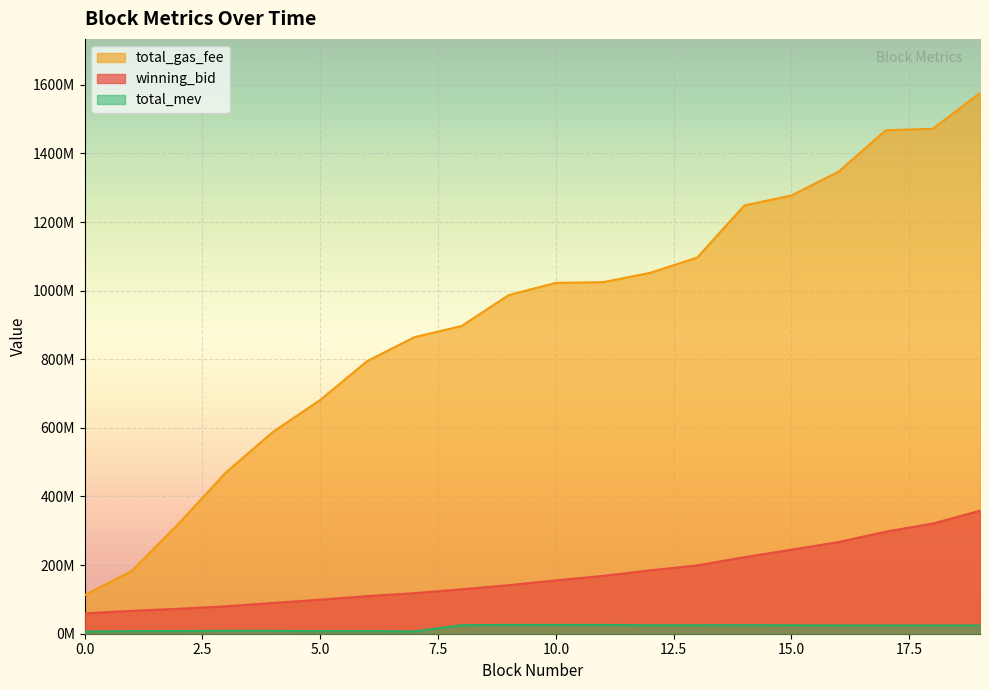

What are all the series names shown in the legend?

total_gas_fee, winning_bid, total_mev